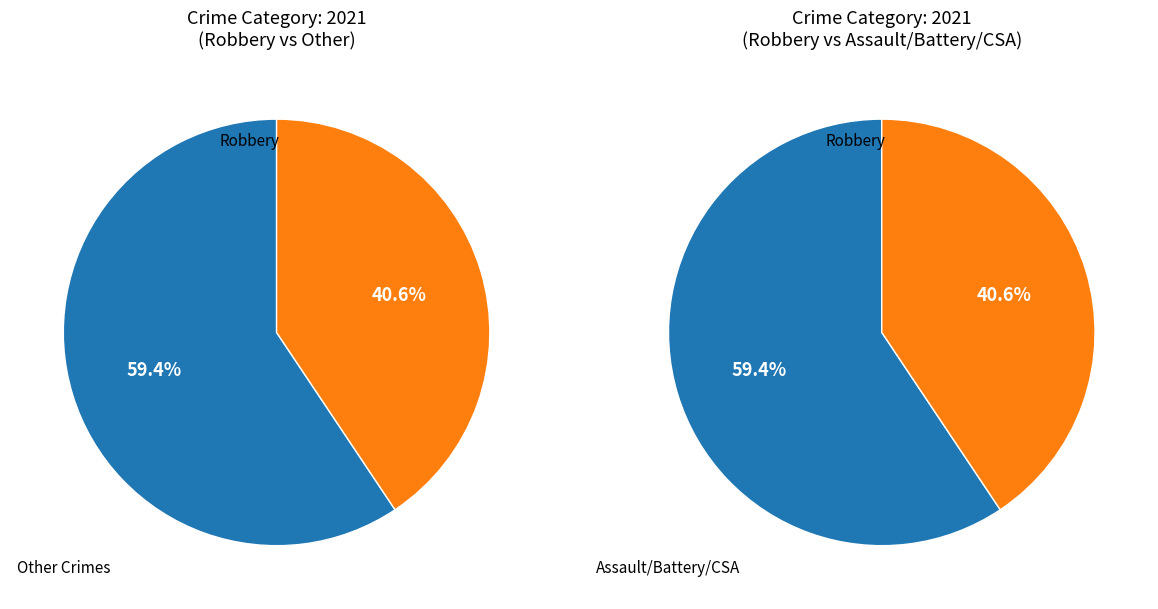

Is there any slice that represents more than half of the pie?

Yes